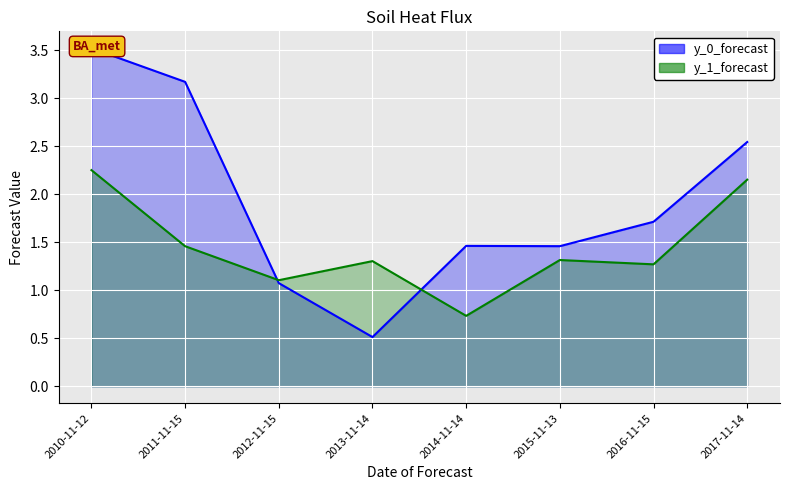

What is the greatest value displayed?

3.5